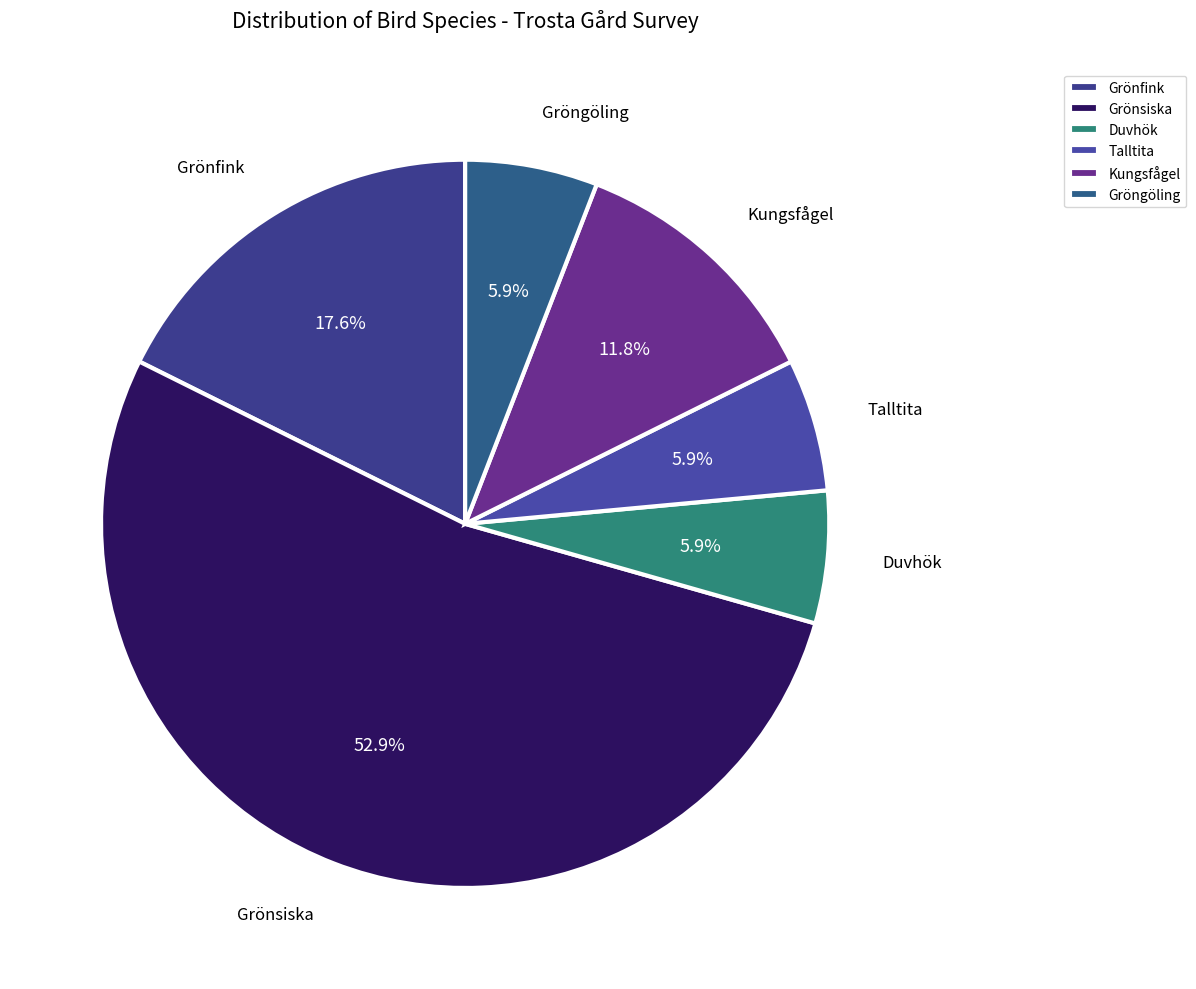

Between Kungsfågel and Gröngöling, which is larger?

Kungsfågel